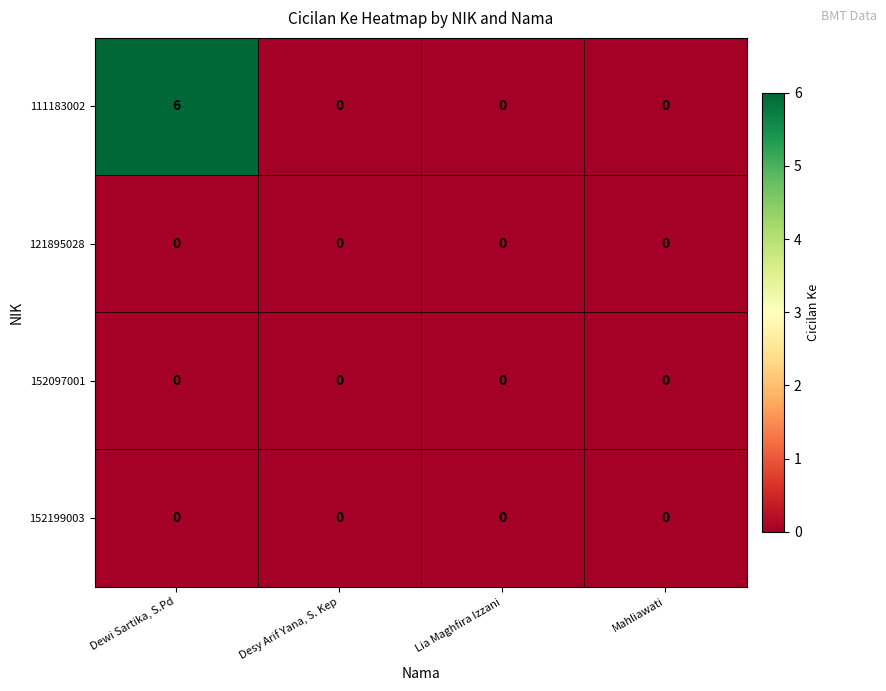

At which category does the chart reach its peak across all series?

Dewi Sartika, S.Pd